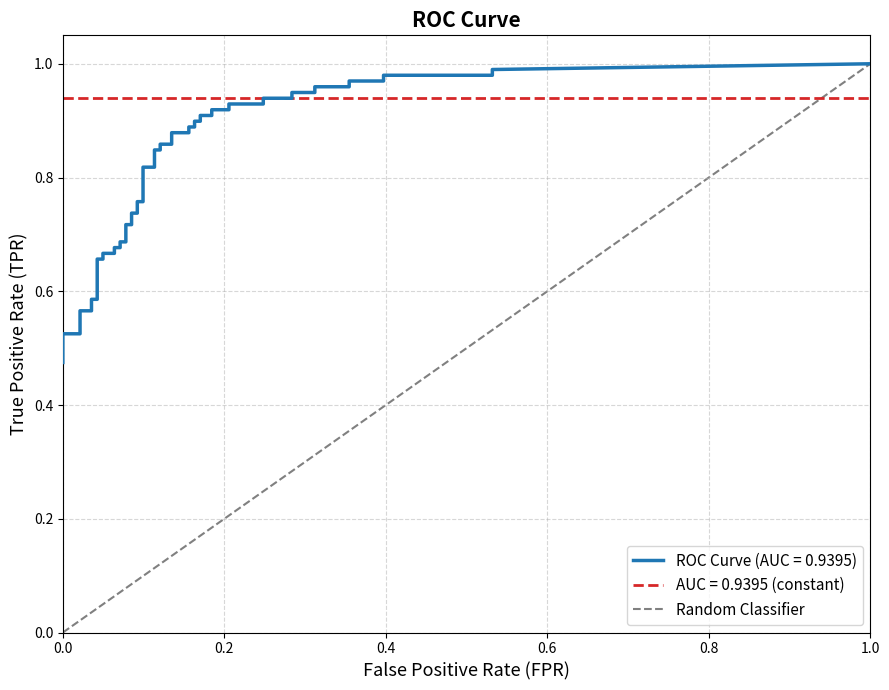

How many positive values are there?

1